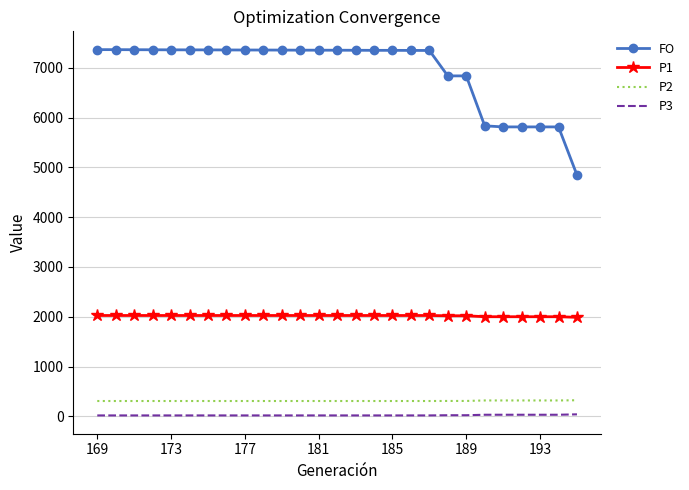

What is the difference between the maximum and minimum values in the P2 series?

15.5